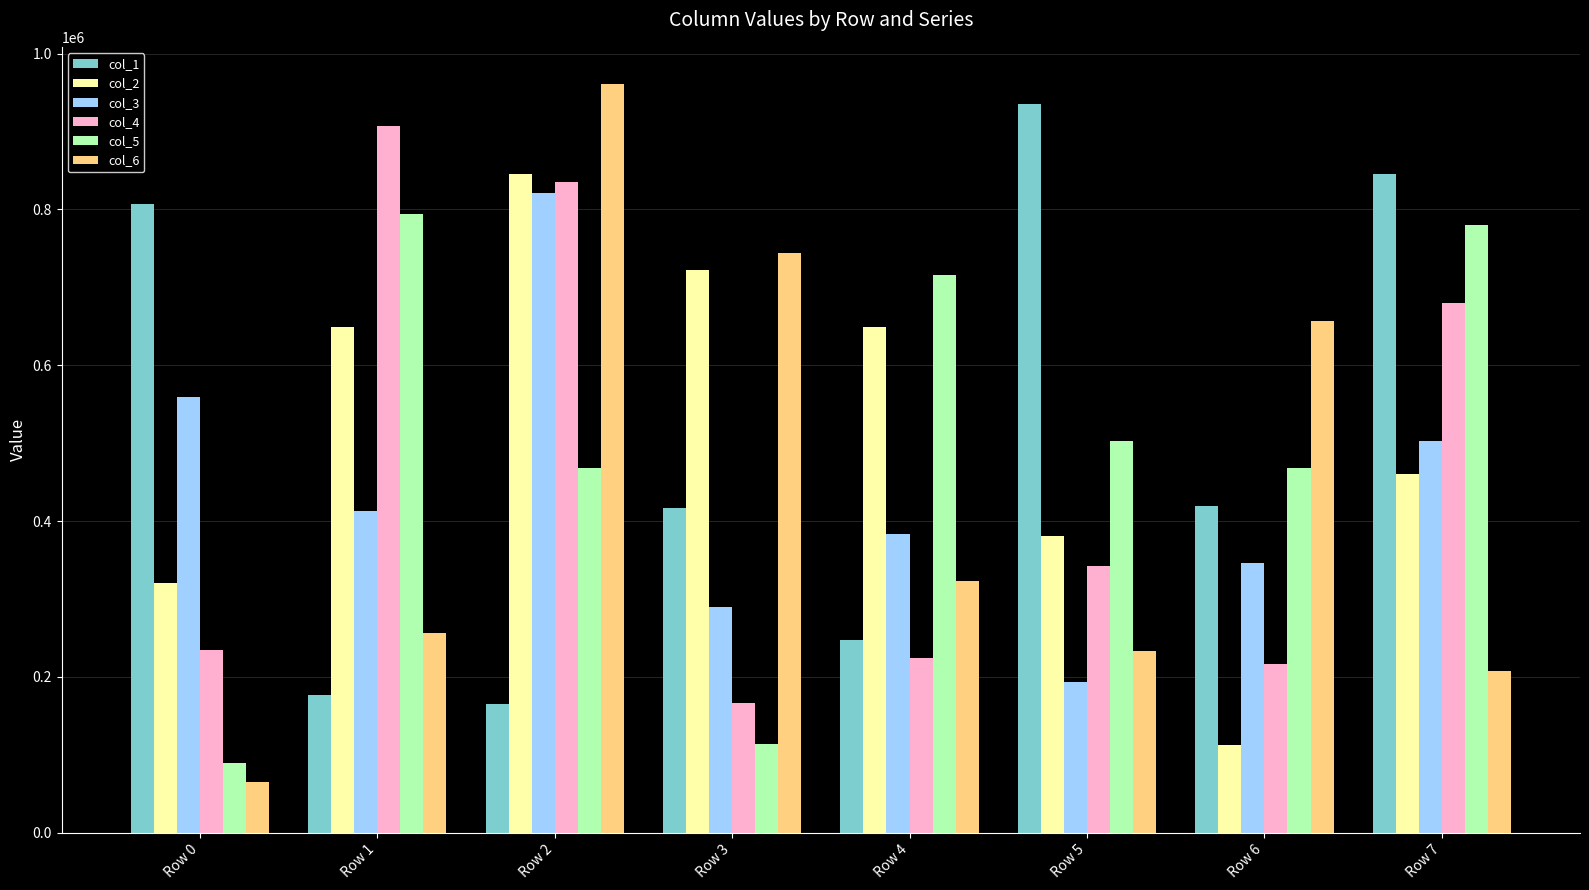

The value of col_2 at Row 4 is 1037416. True or false?

False